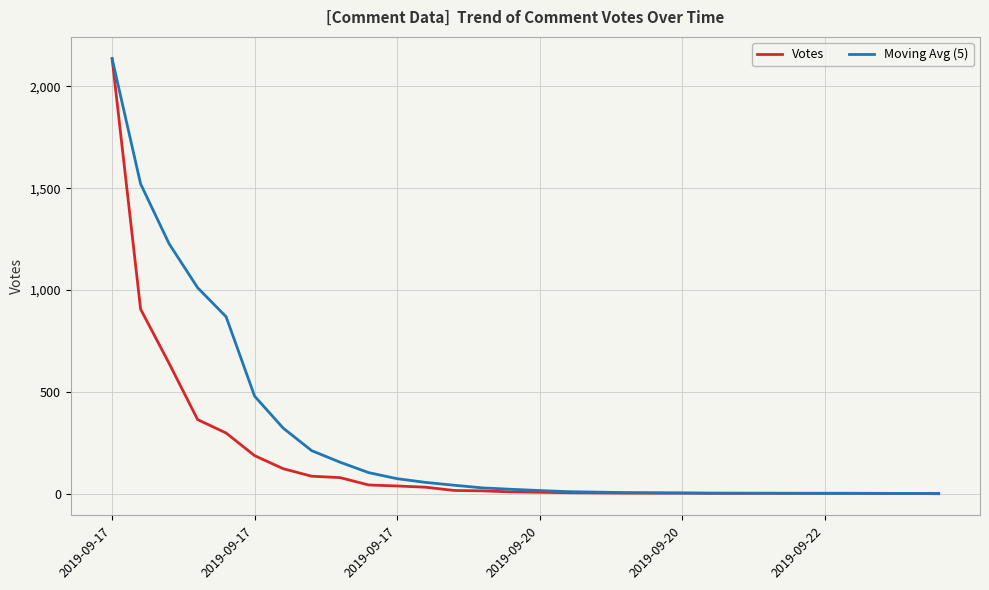

What is the greatest value displayed?

2136.0